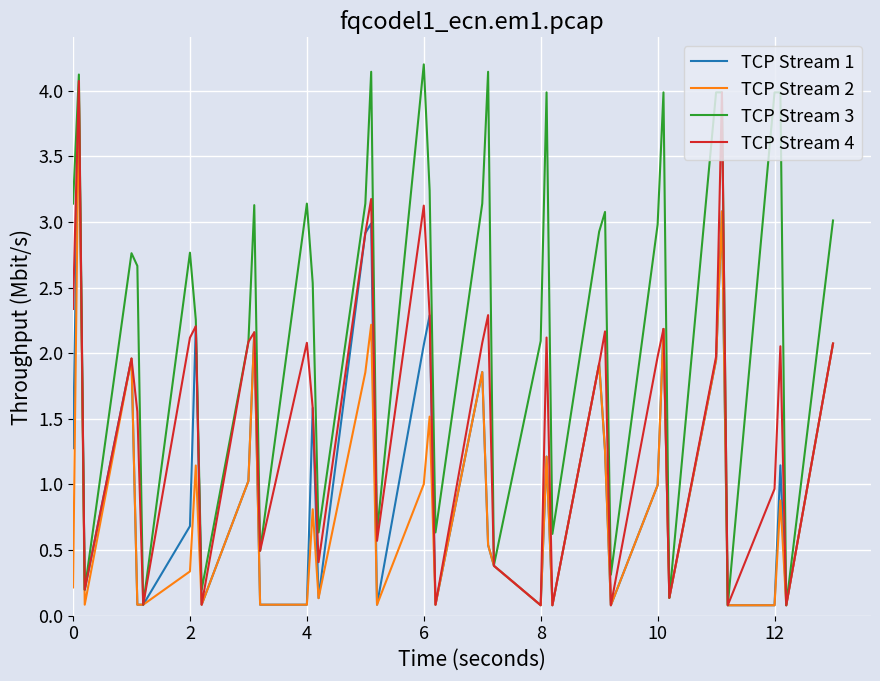

What is the sum of all TCP Stream 4 values?

62.3